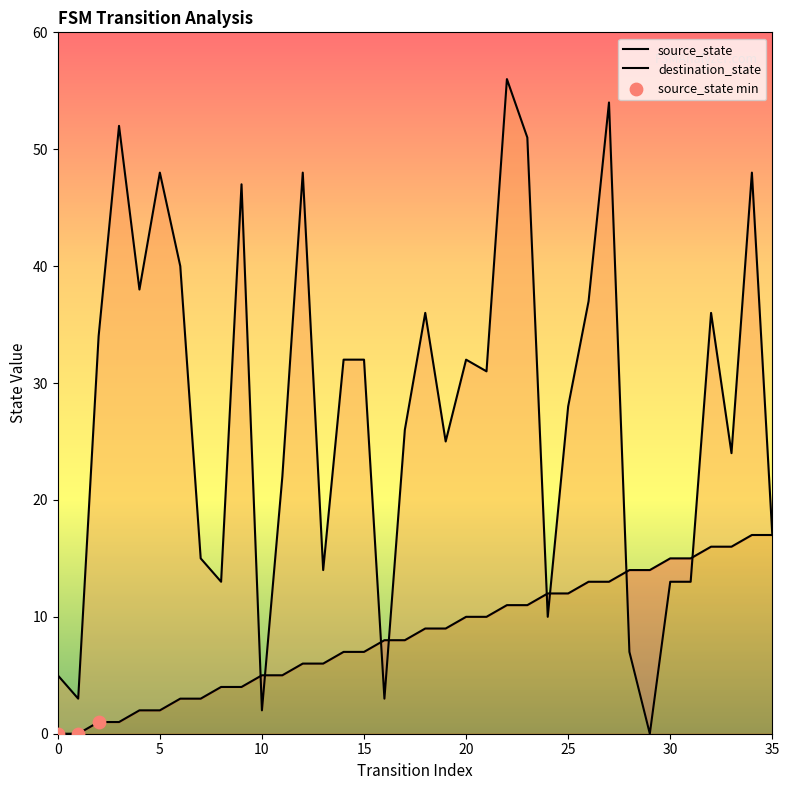

What is the total value across all series at 20?

42